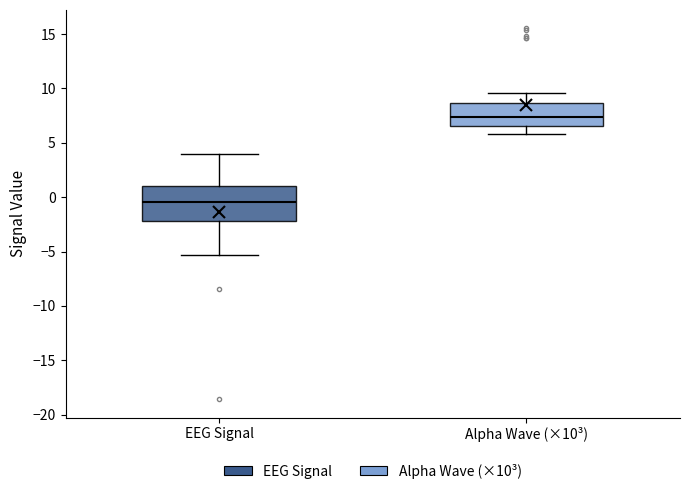

Where does the lower whisker of the box for Alpha Wave (×10³) end on the y-axis? The values are not printed on the chart, so give them approximately, as read against the axis.

6.0